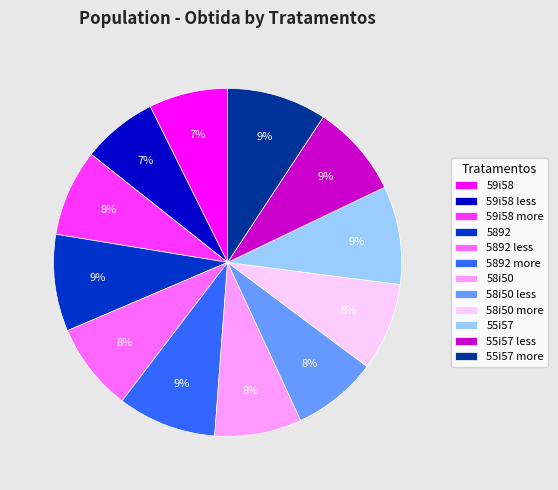

To the nearest percent, what is the difference between the largest and smallest slice percentages?

2%